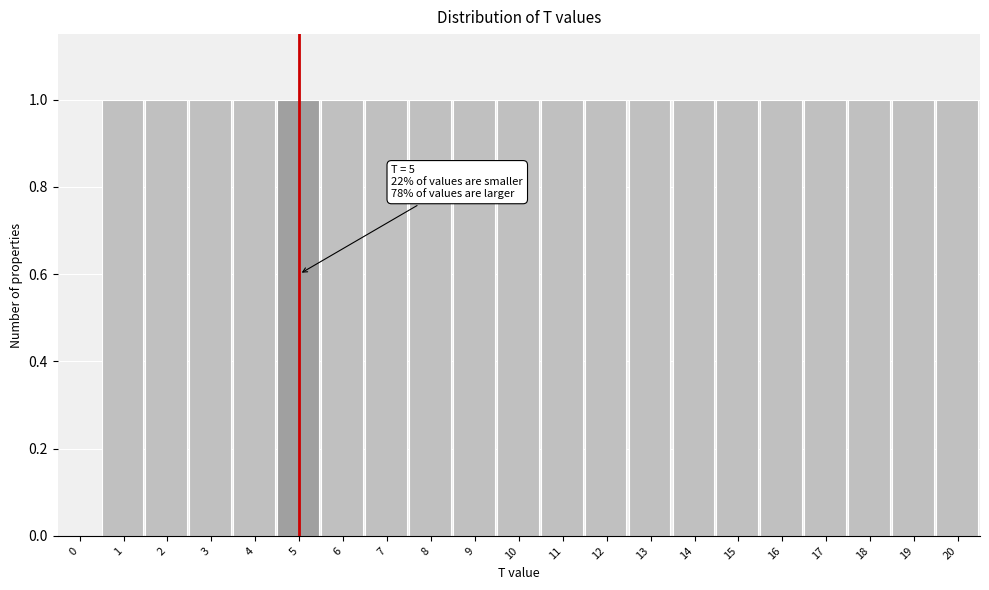

Reading right to left, transcribe all the data shown in this chart.

20=1	19=1	18=1	17=1	16=1	15=1	14=1	13=1	12=1	11=1	10=1	9=1	8=1	7=1	6=1	5=1	4=1	3=1	2=1	1=1	0=0